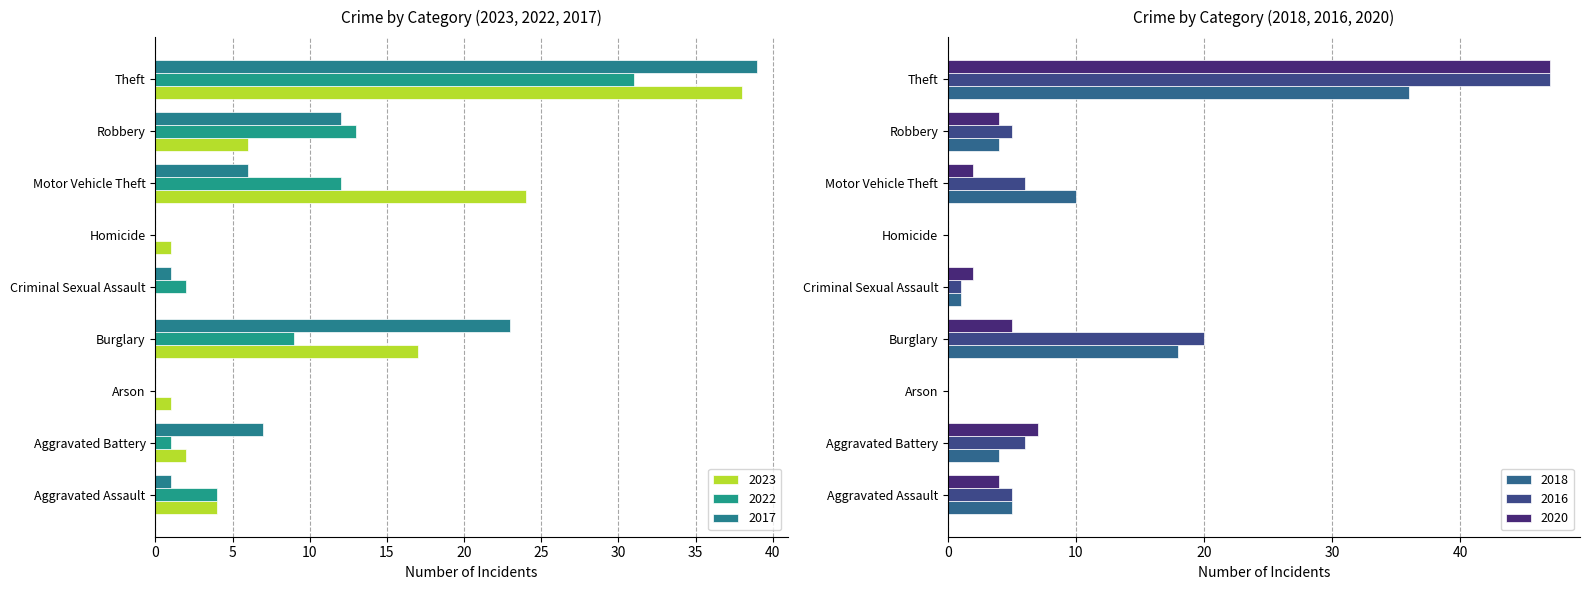

Reading left to right, extract all data points from this chart.

2023: Aggravated Assault=4	Aggravated Battery=2	Arson=1	Burglary=17	Criminal Sexual Assault=0	Homicide=1	Motor Vehicle Theft=24	Robbery=6	Theft=38
2022: Aggravated Assault=4	Aggravated Battery=1	Arson=0	Burglary=9	Criminal Sexual Assault=2	Homicide=0	Motor Vehicle Theft=12	Robbery=13	Theft=31
2017: Aggravated Assault=1	Aggravated Battery=7	Arson=0	Burglary=23	Criminal Sexual Assault=1	Homicide=0	Motor Vehicle Theft=6	Robbery=12	Theft=39
2018: Aggravated Assault=5	Aggravated Battery=4	Arson=0	Burglary=18	Criminal Sexual Assault=1	Homicide=0	Motor Vehicle Theft=10	Robbery=4	Theft=36
2016: Aggravated Assault=5	Aggravated Battery=6	Arson=0	Burglary=20	Criminal Sexual Assault=1	Homicide=0	Motor Vehicle Theft=6	Robbery=5	Theft=47
2020: Aggravated Assault=4	Aggravated Battery=7	Arson=0	Burglary=5	Criminal Sexual Assault=2	Homicide=0	Motor Vehicle Theft=2	Robbery=4	Theft=47